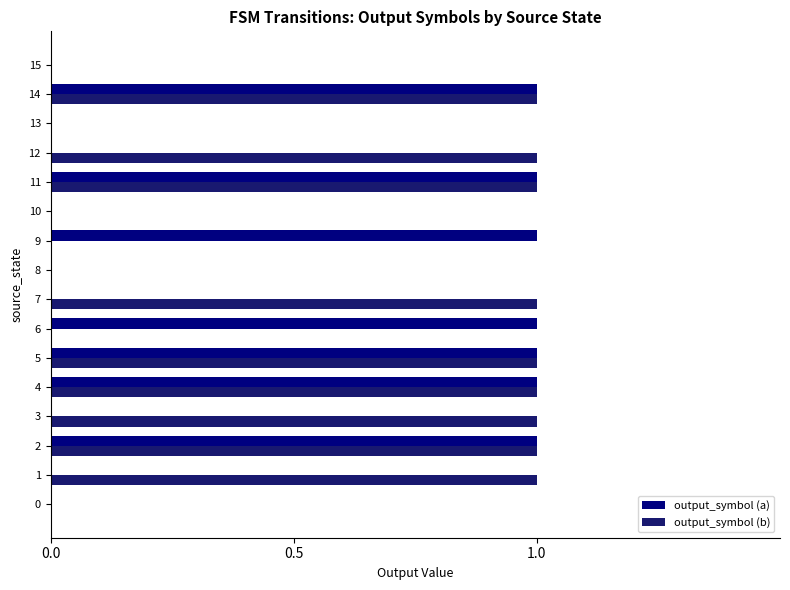

How many output_symbol (b) values are between 0 and 1?

16